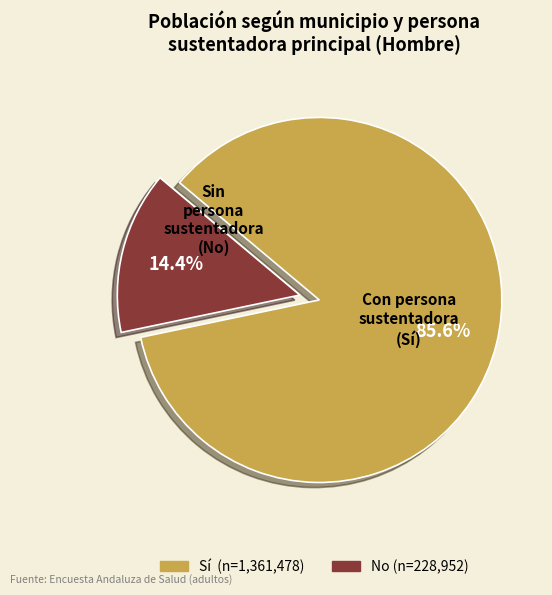

To the nearest percent, what is the average slice percentage?

50%